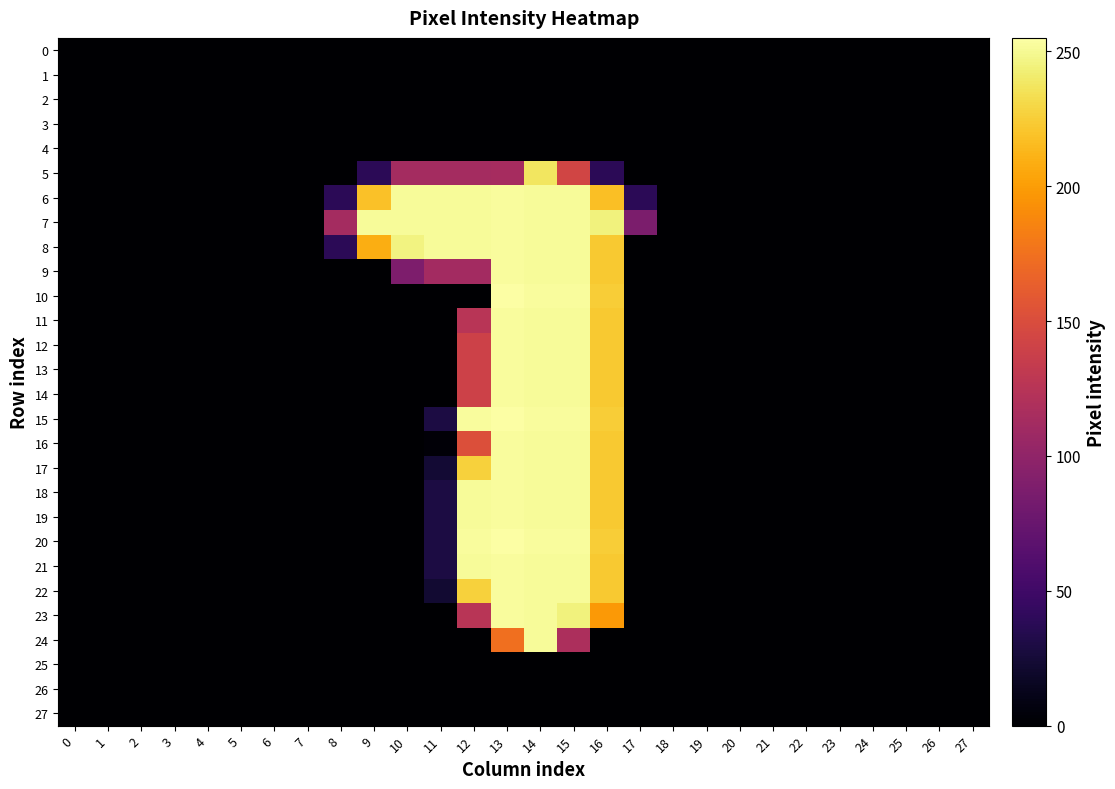

List the series in order of their peak value, highest first.

10, 15, 20, 6, 7, 8, 9, 11, 12, 13, 14, 16, 17, 18, 19, 21, 22, 23, 24, 5, 0, 1, 2, 3, 4, 25, 26, 27